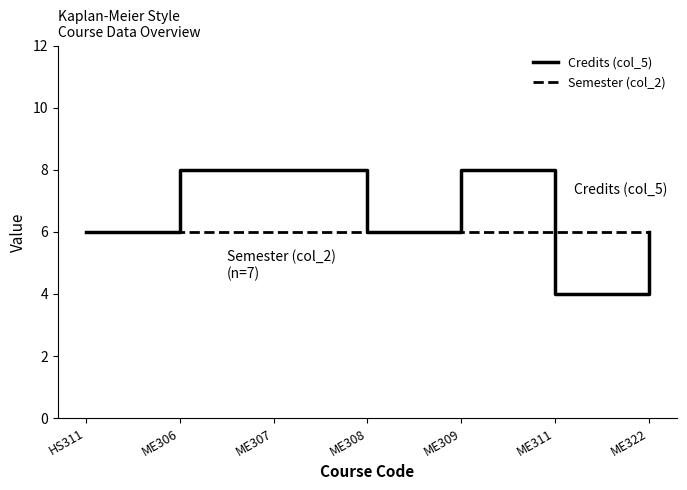

Which series has the largest total across all categories?

Credits (col_5)